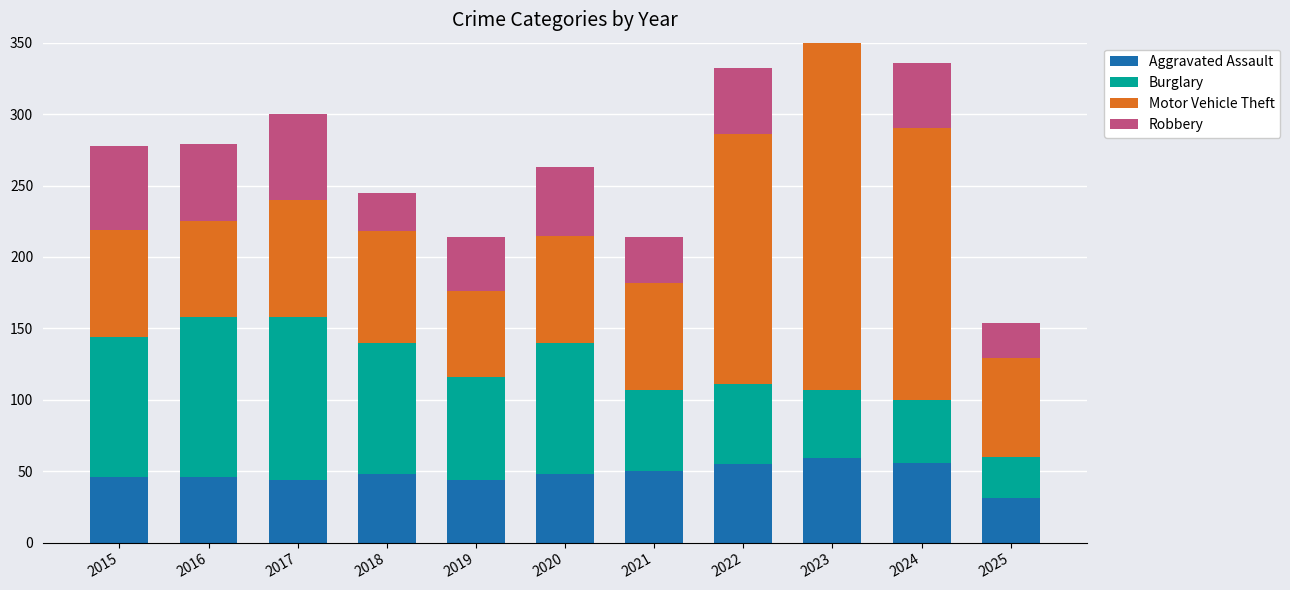

Is the value of Robbery at 2022 greater than the value of Aggravated Assault at 2020?

No